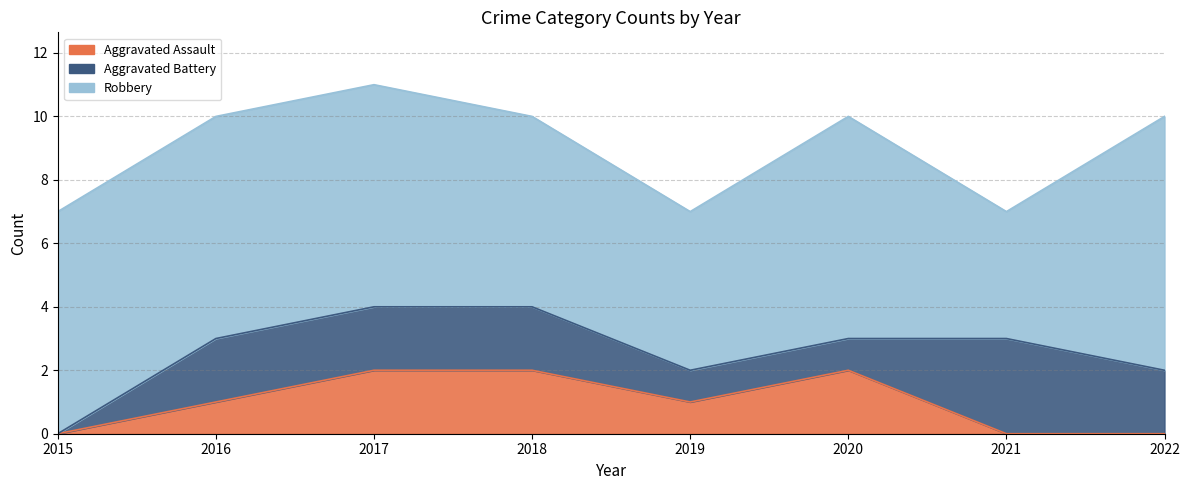

How many positive values does the Aggravated Assault series have?

5